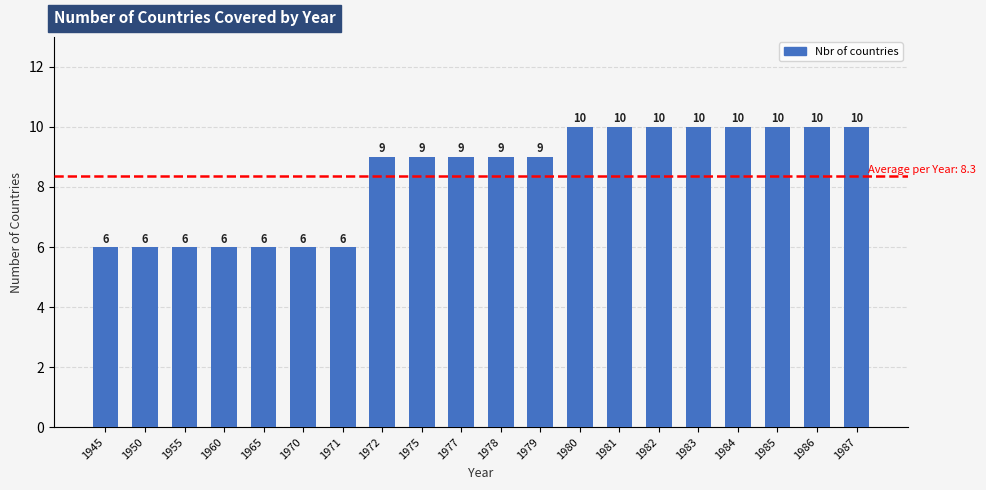

What is the difference between the maximum and minimum values?

4